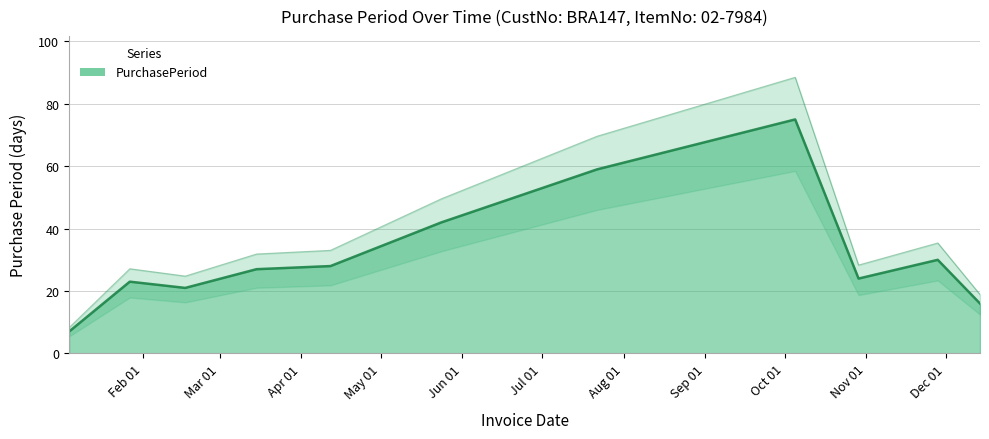

What is the maximum value shown in the chart?

75